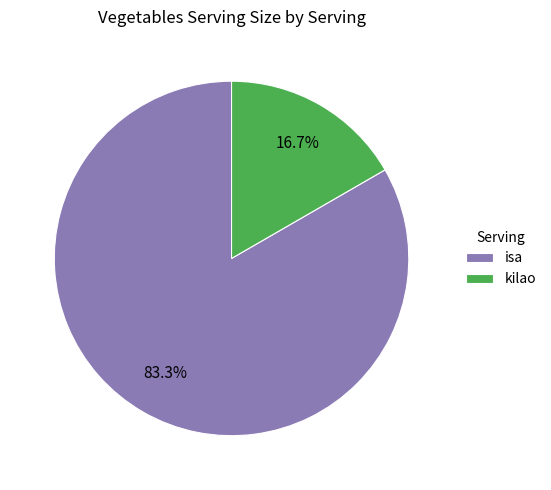

Count the number of slices in the pie.

2